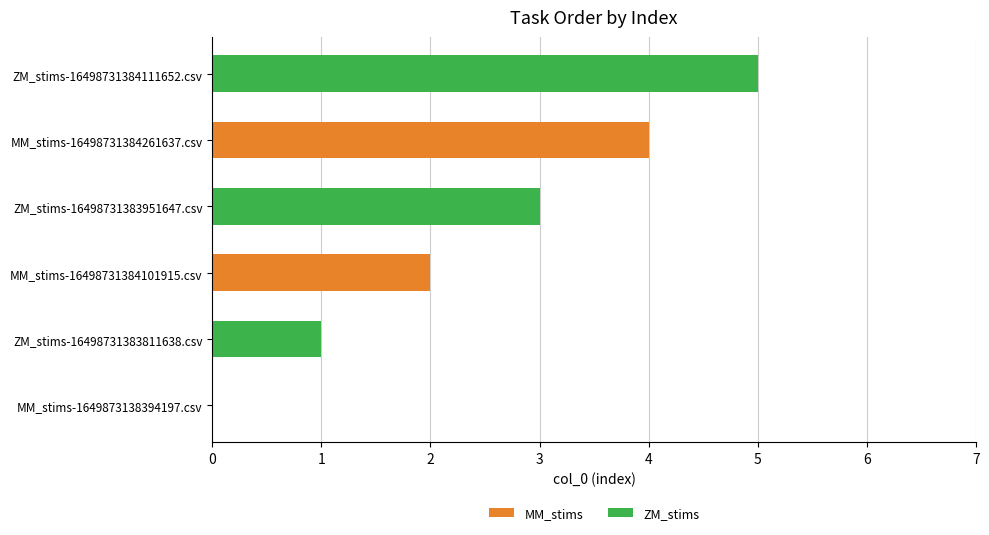

What are all the series names shown in the legend?

MM_stims, ZM_stims